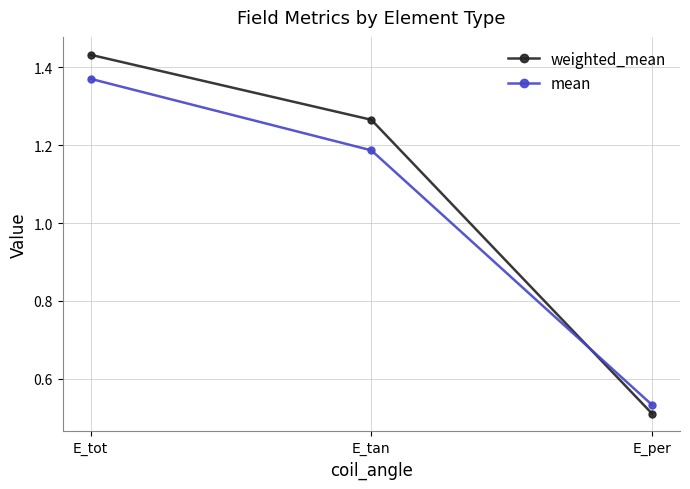

Which category has the lowest value in the weighted_mean series?

E_per